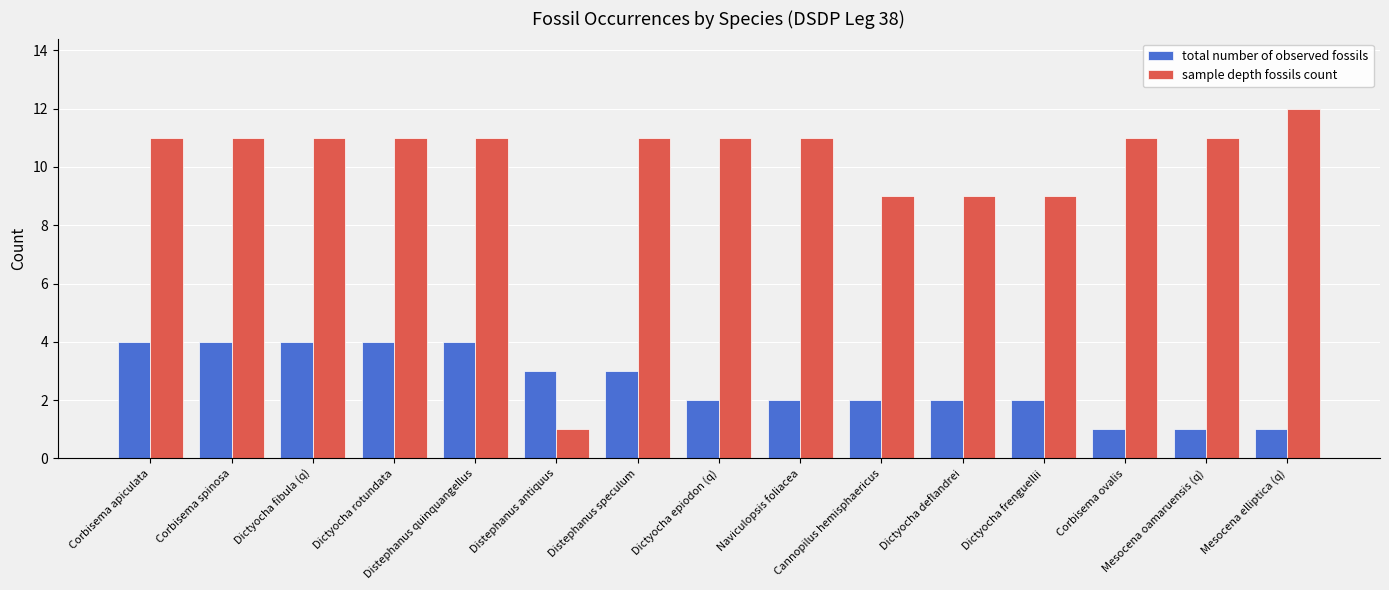

At which label does total number of observed fossils first exceed 2?

Corbisema apiculata